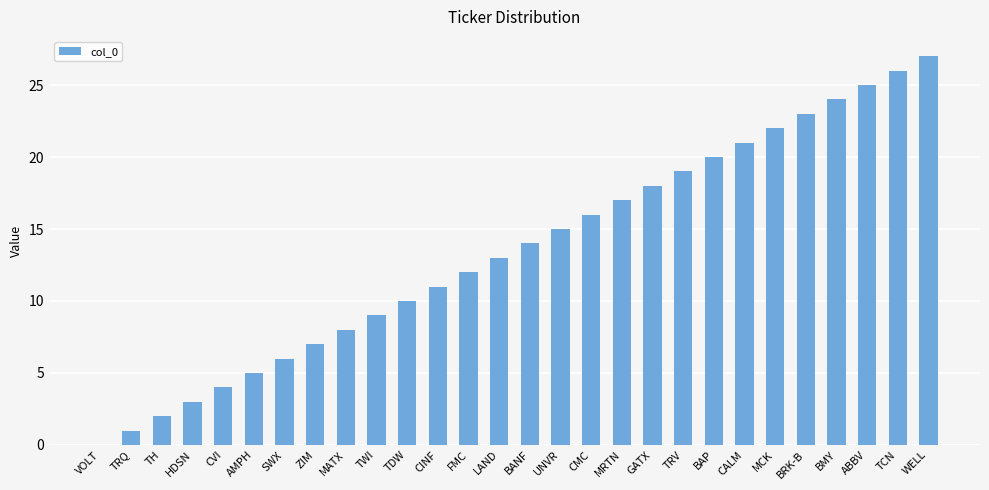

Which has a higher value, TRV or UNVR?

TRV